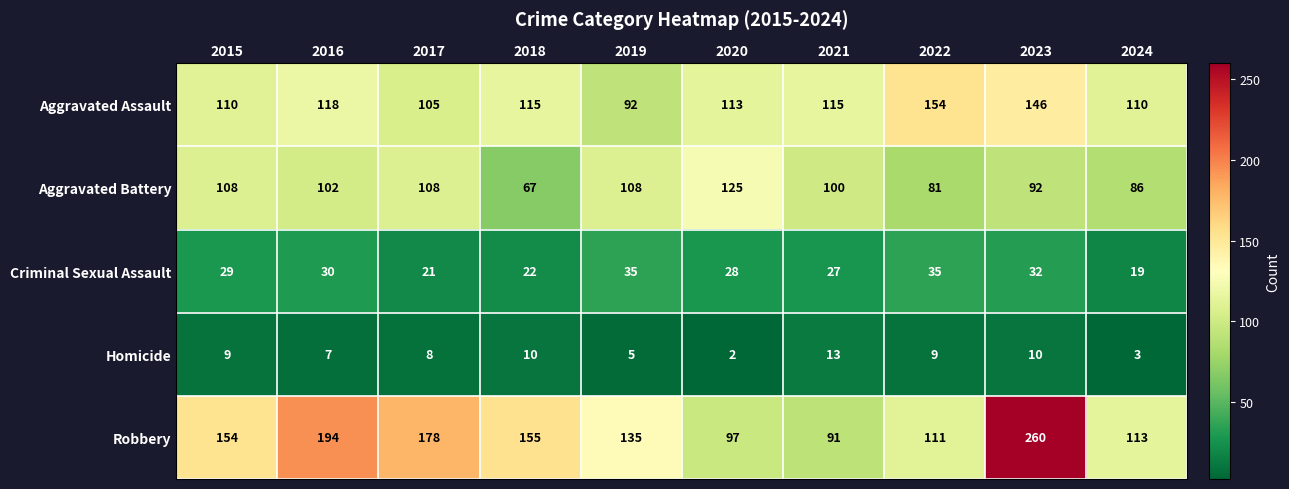

At which label is Homicide closest to 7?

2016